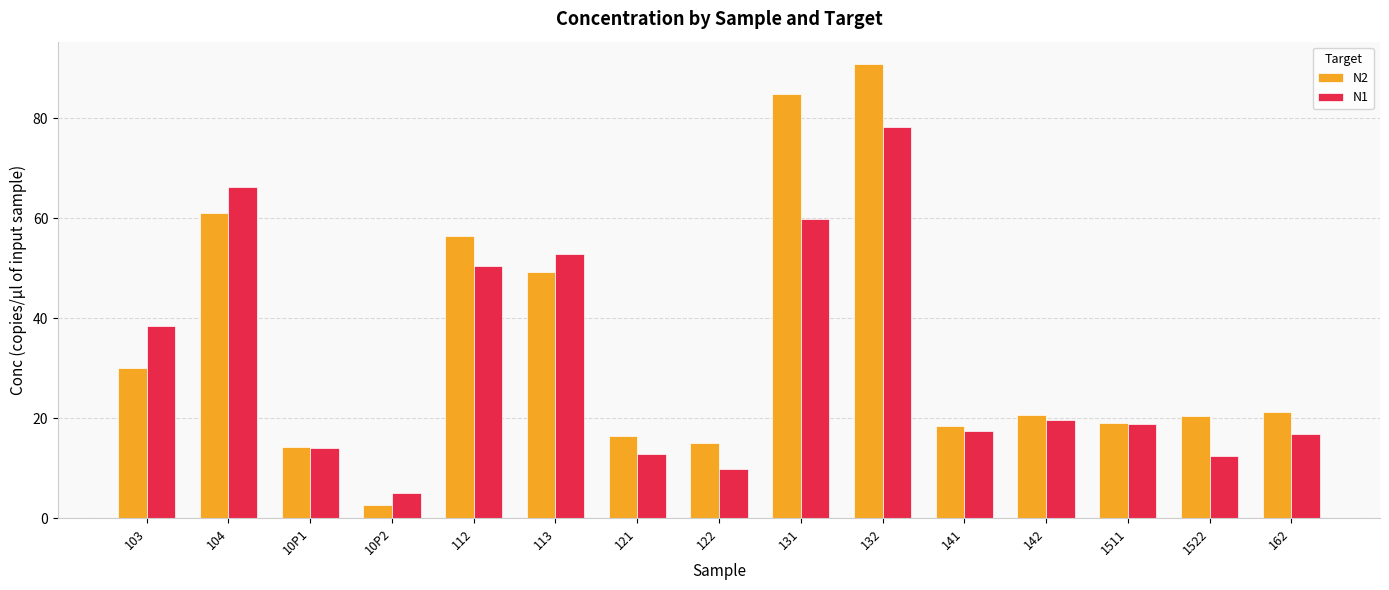

List the series in order of their peak value, lowest first.

N1, N2